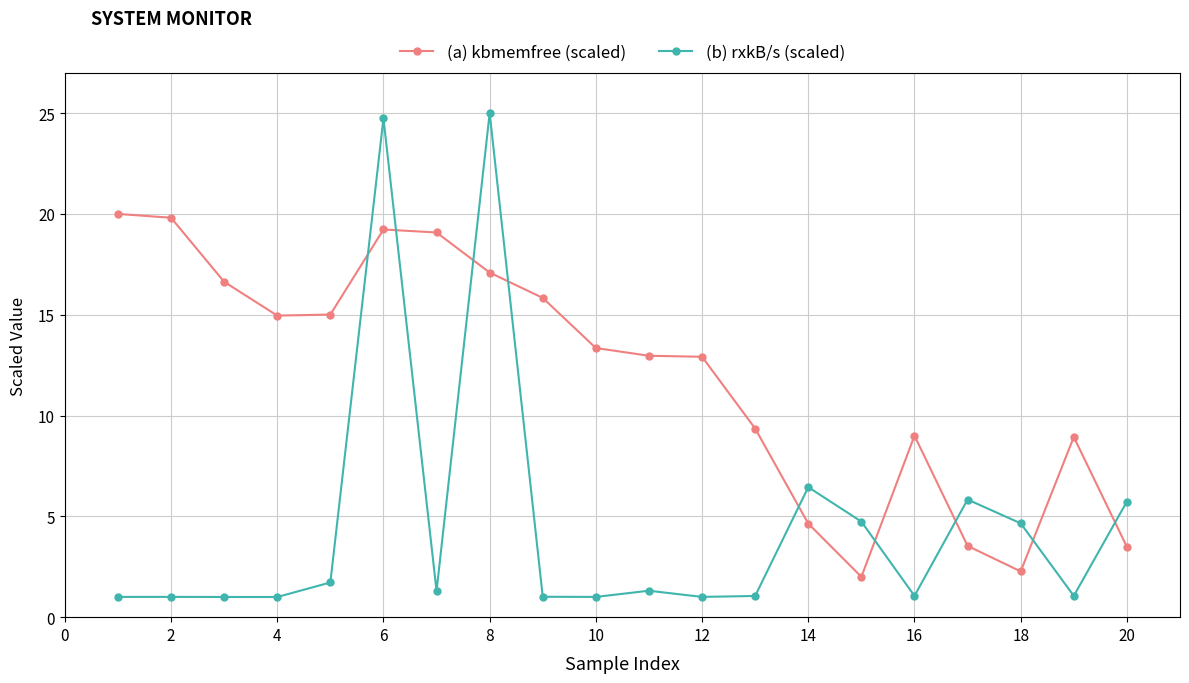

List the series in order of their overall mean, lowest first.

(b) rxkB/s (scaled), (a) kbmemfree (scaled)